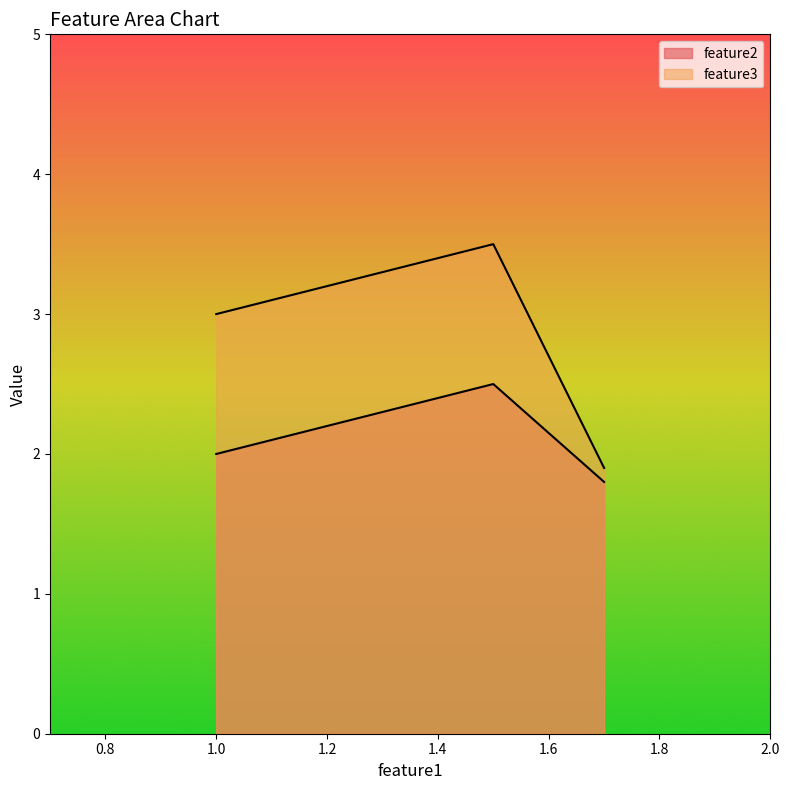

How many values in the feature3 series exceed 3?

1